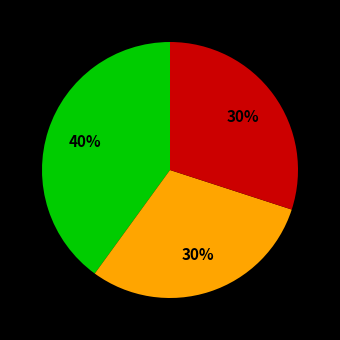

To the nearest percent, what is the difference between the largest and smallest slice percentages?

10%